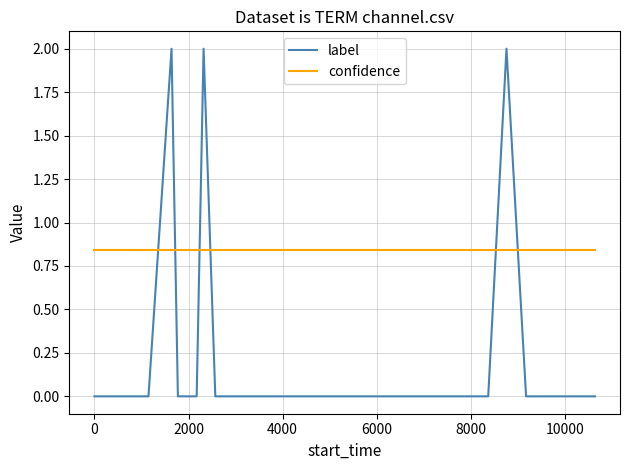

What is the difference between the maximum and minimum values in the label series?

2.0